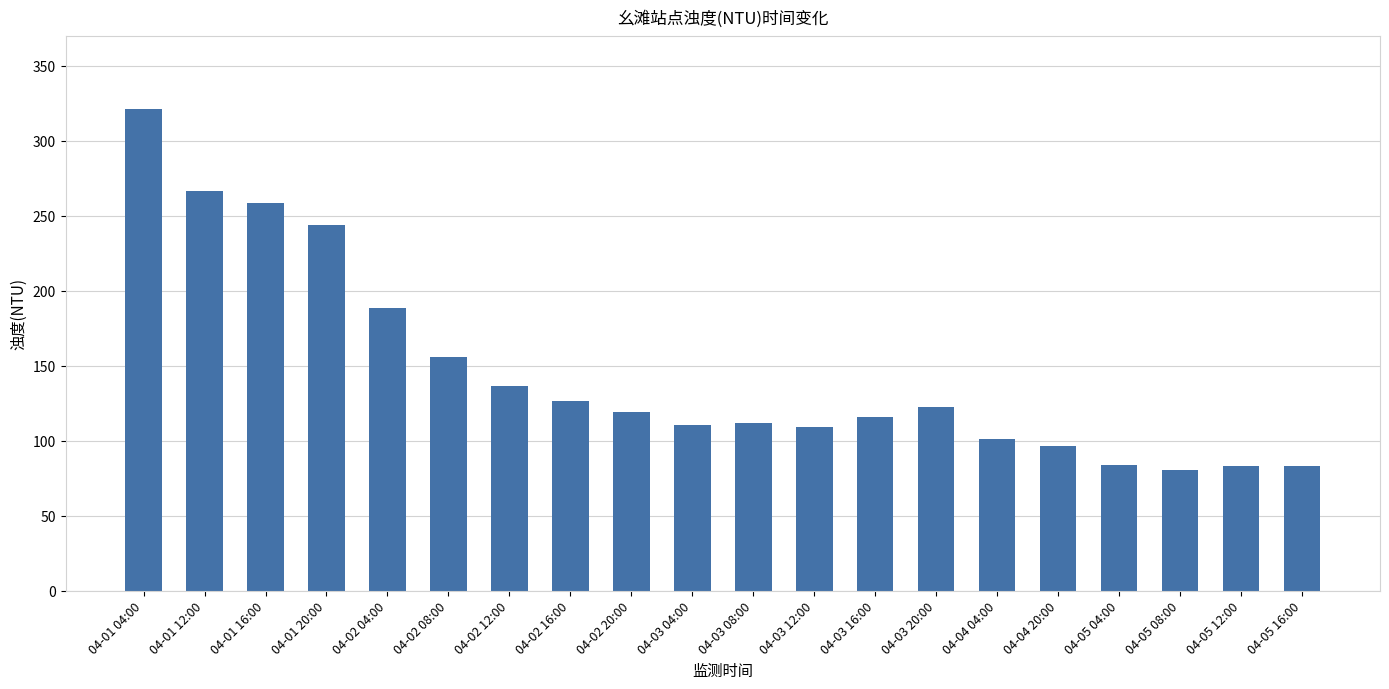

What is the label of the 12th bar from the left?

04-03 12:00